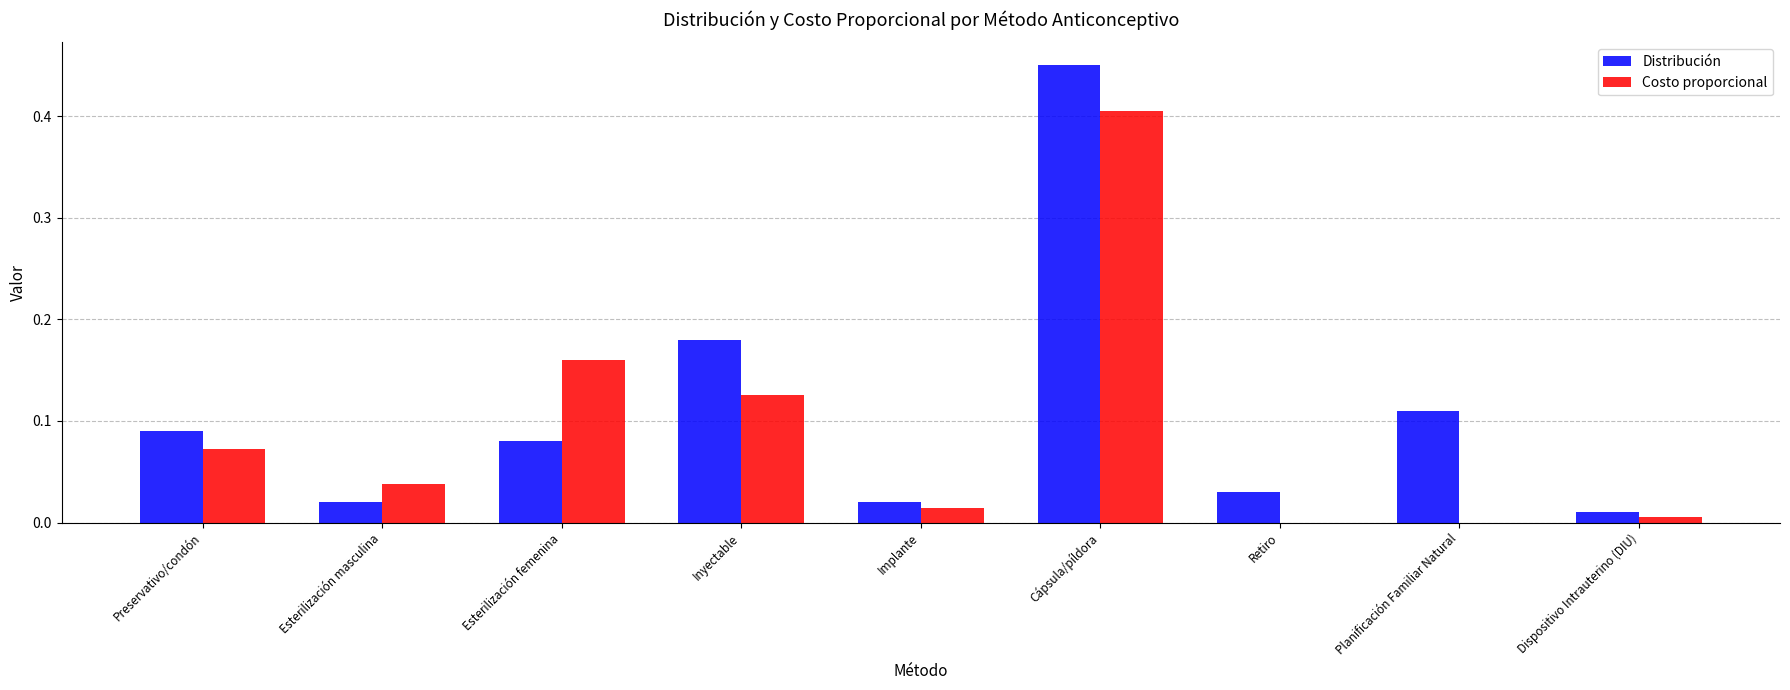

At which category is the sum across all series the highest?

Cápsula/píldora